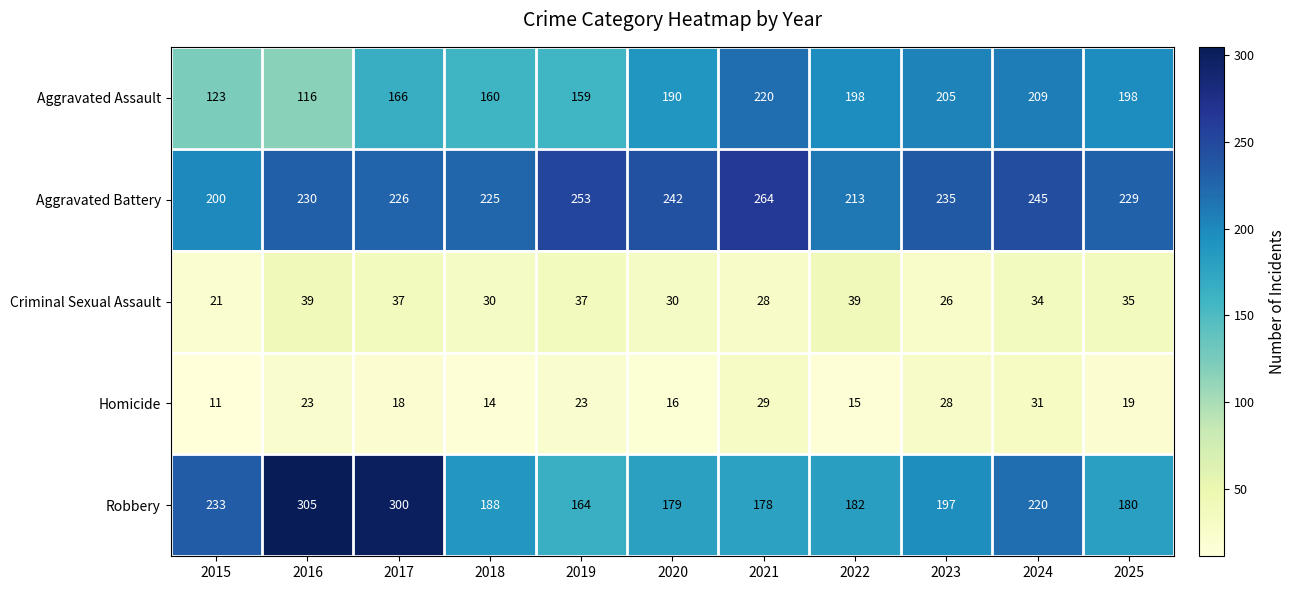

At which label does Robbery first exceed 188?

2015